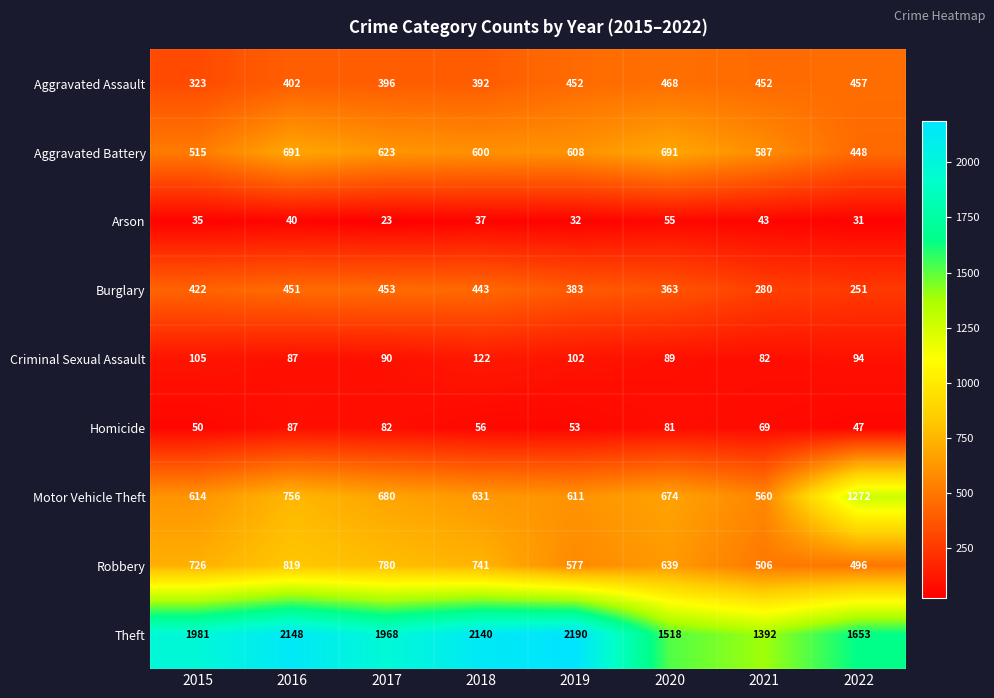

Which label corresponds to the smallest value in the chart?

2017